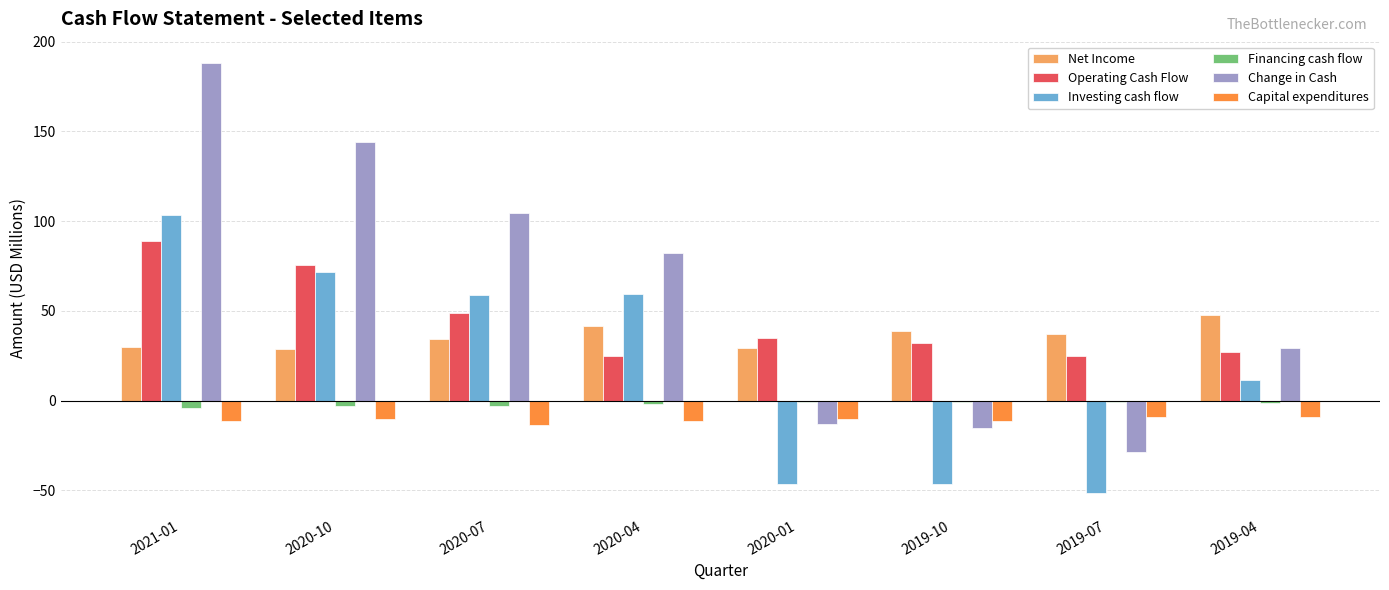

What is the label of the 6th bar from the right?

2020-07